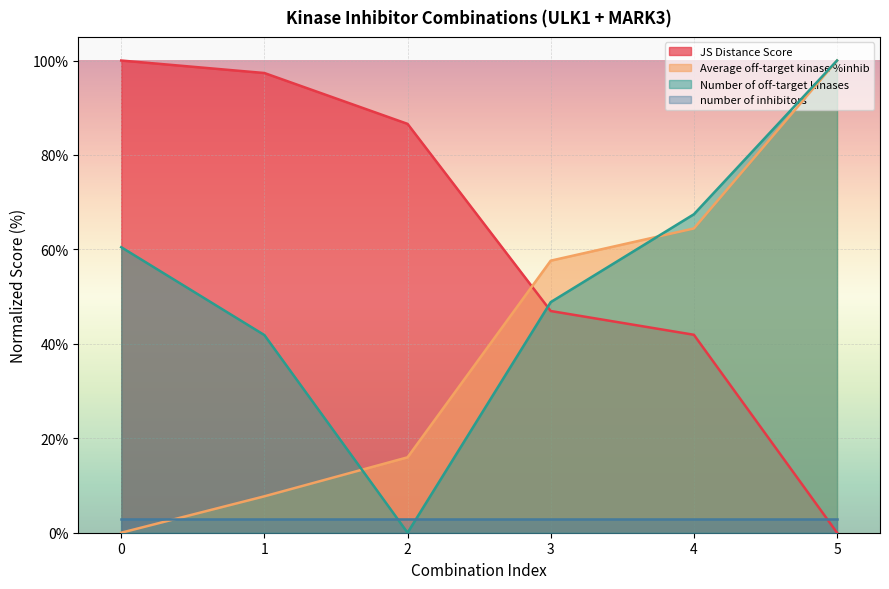

List the labels in order of JS Distance Score value, largest first.

0, 1, 2, 3, 4, 5